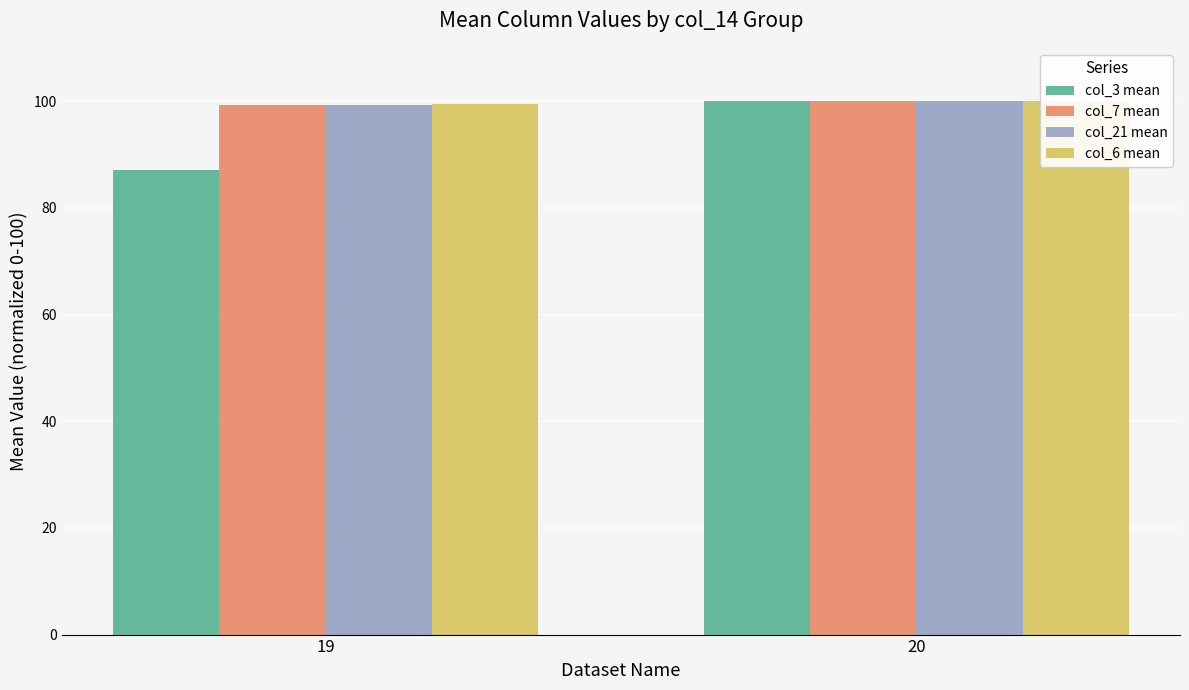

Which category has the lowest value across all series?

19